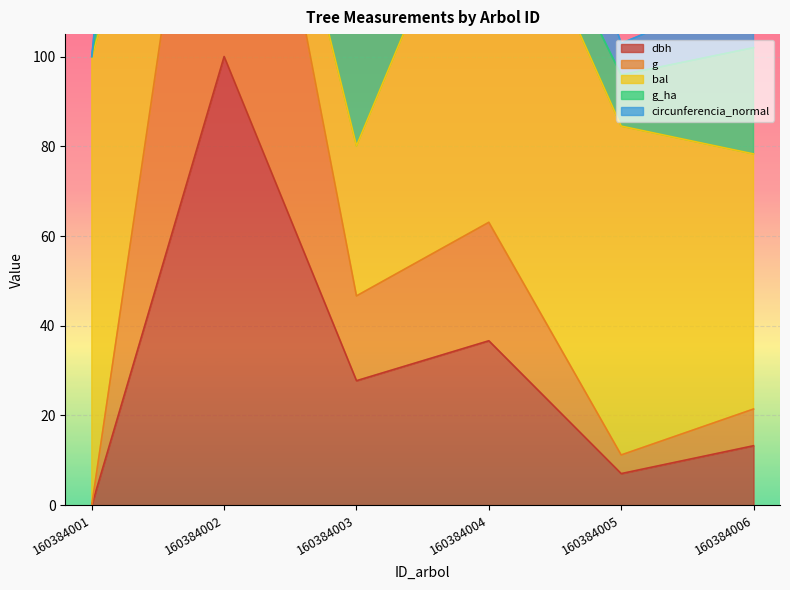

Read the g value at 160384003.

46.6